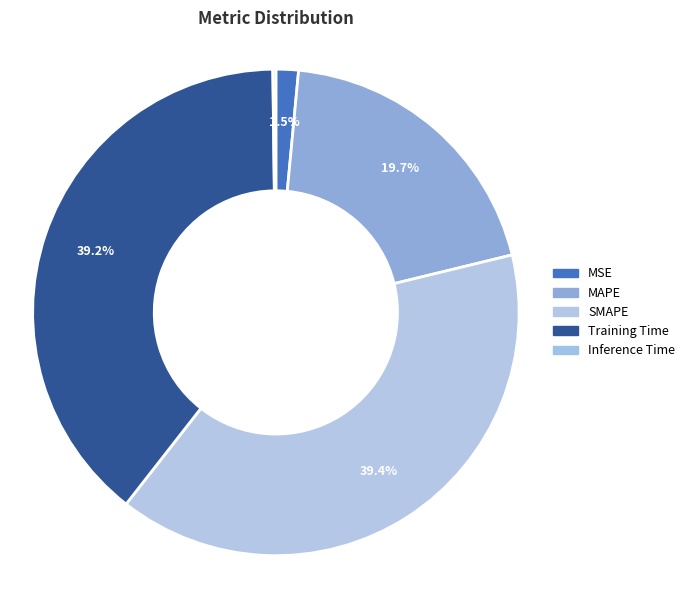

Does Training Time account for over 50% of the chart?

No